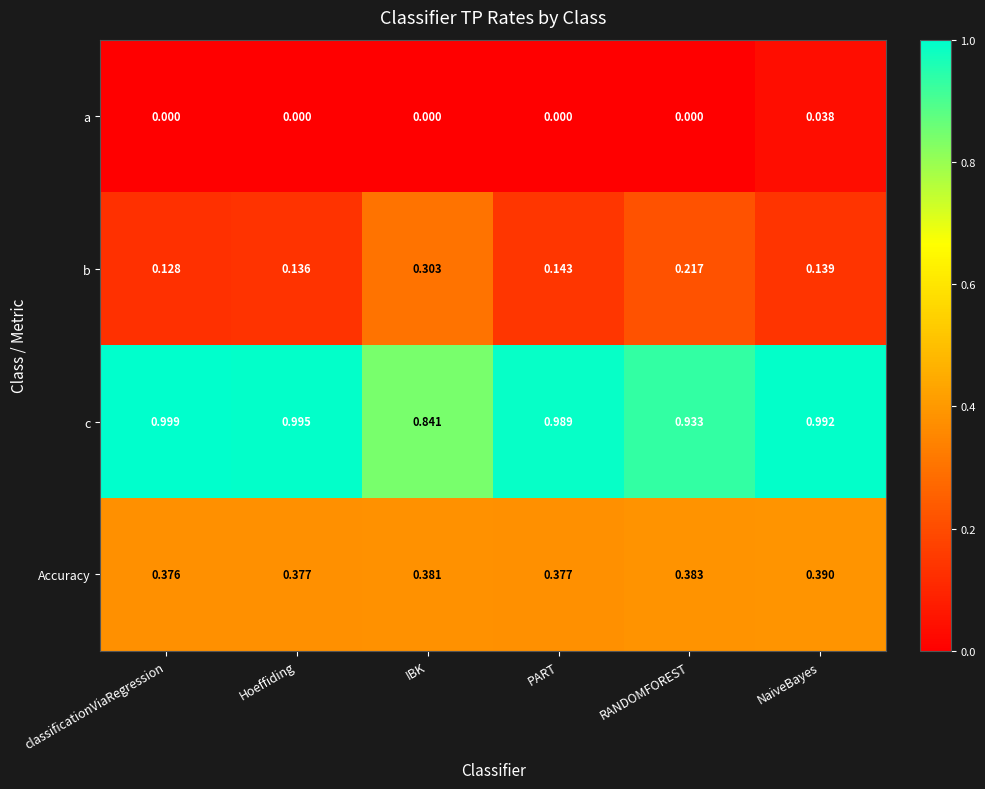

Where is b nearest to the value 0?

classificationViaRegression